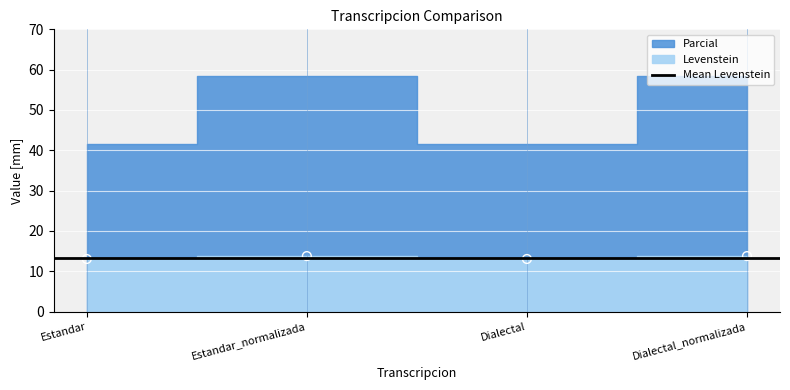

What is the average Y value?

13.4